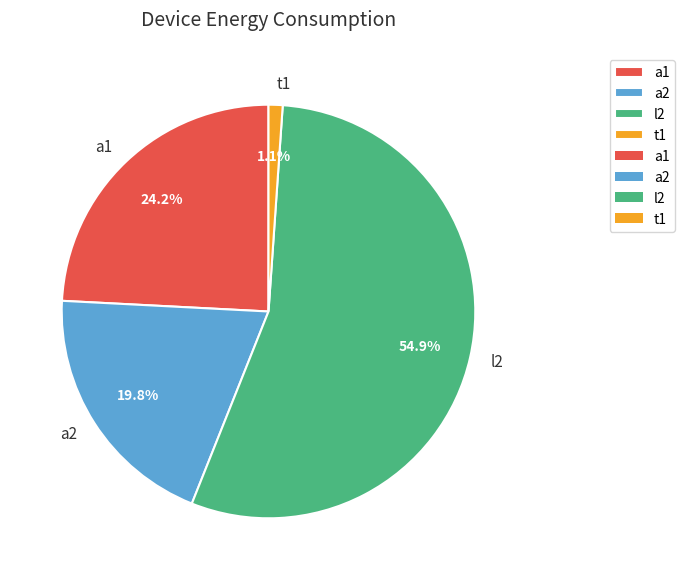

What percentage is the l2 slice, to the nearest percent?

55%